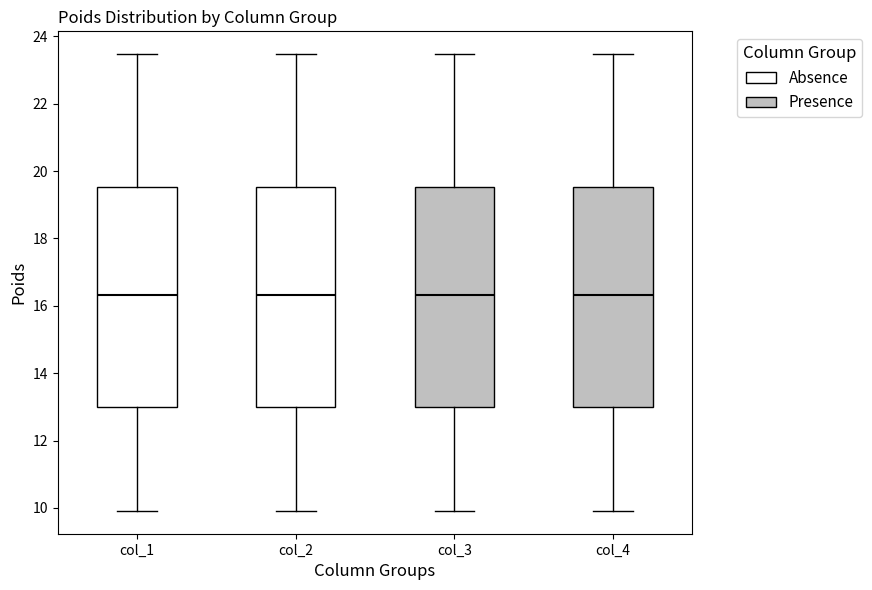

Where is the lower edge of the box for col_2 on the y-axis? The values are not printed on the chart, so give them approximately, as read against the axis.

13.0